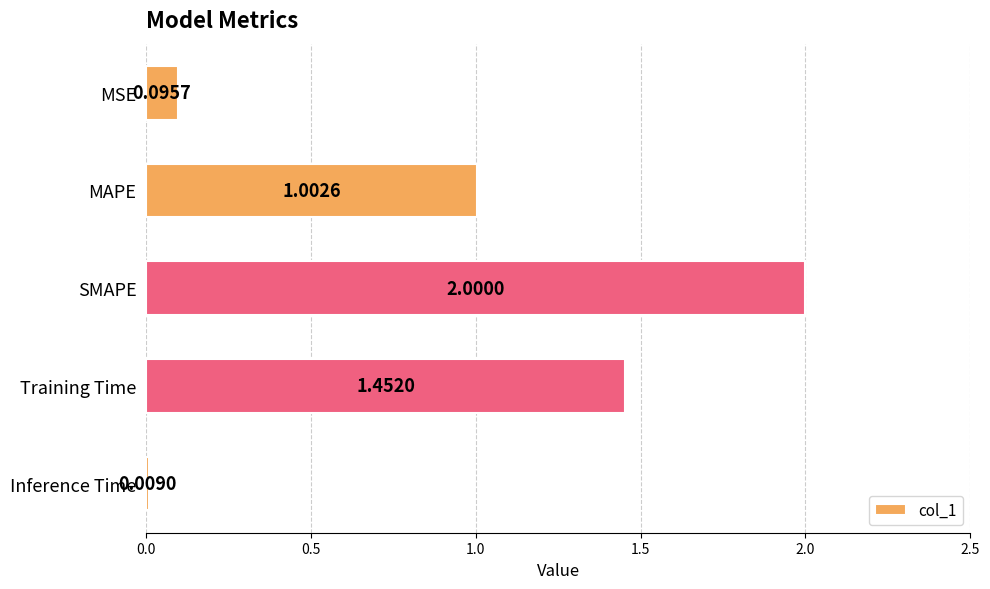

What is the average value?

0.9